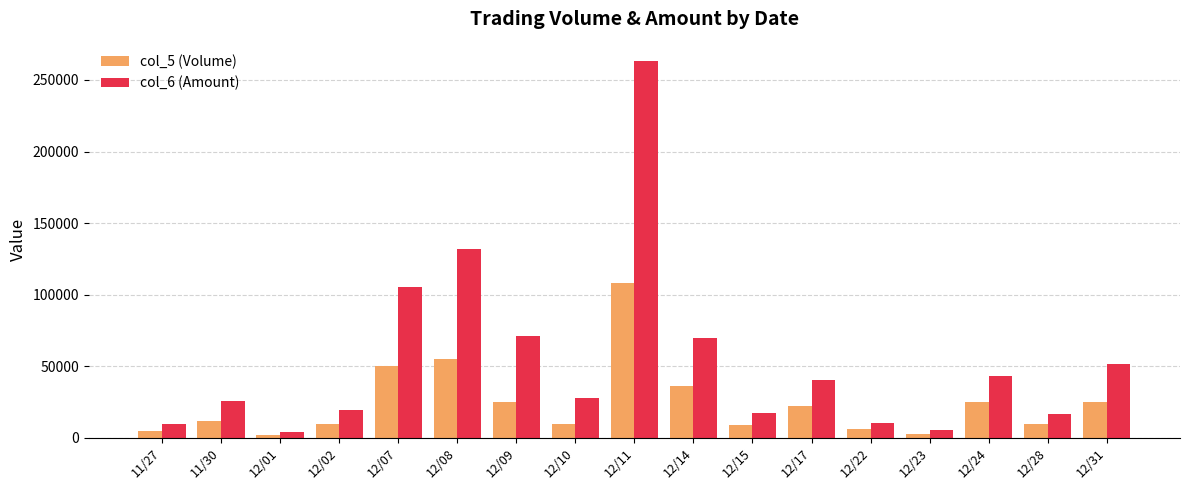

What is the maximum value for col_5 (Volume)?

108000